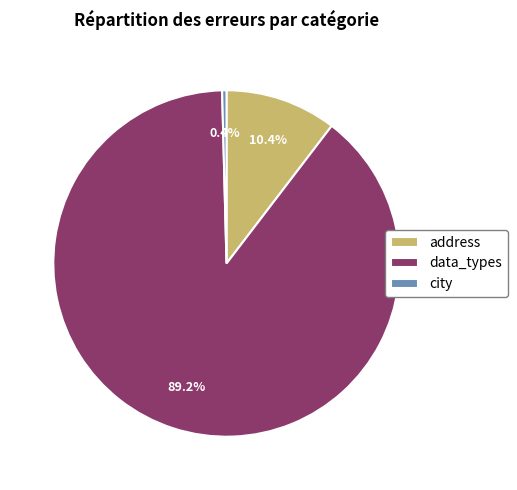

The data_types slice represents 89% of the pie. True or false?

True